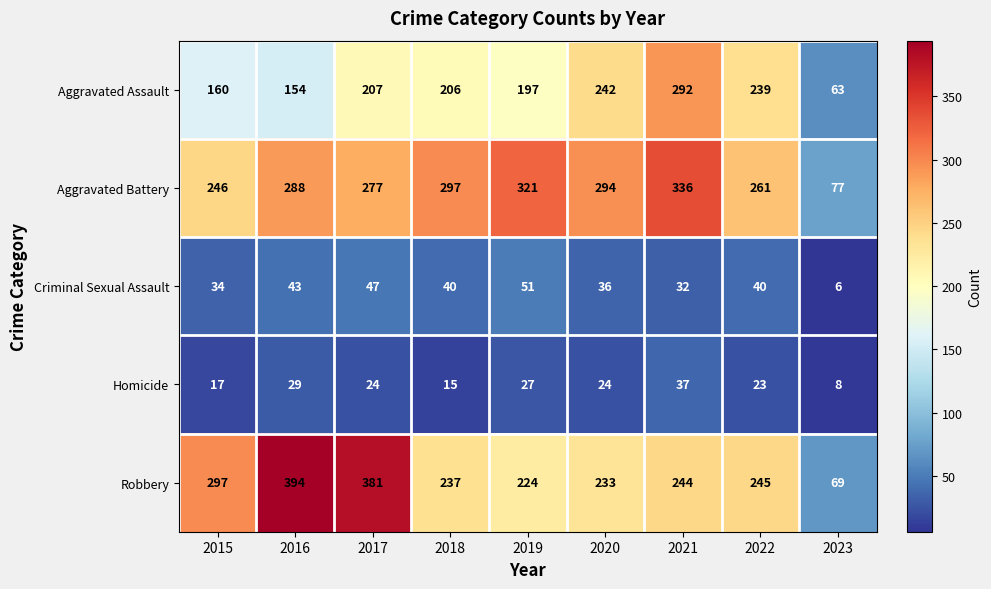

What is the difference between the second highest and minimum values in the Aggravated Battery series?

244